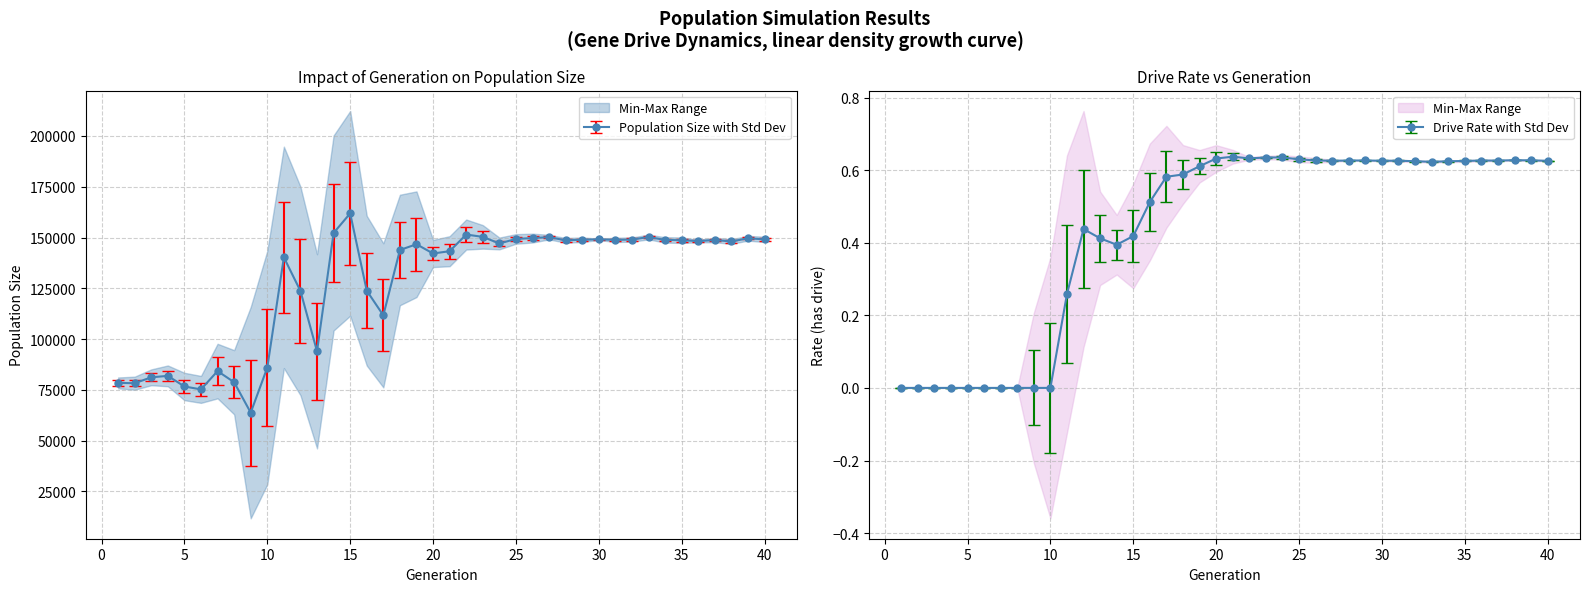

True or false: size and rate_has_drive cross at least once.

False